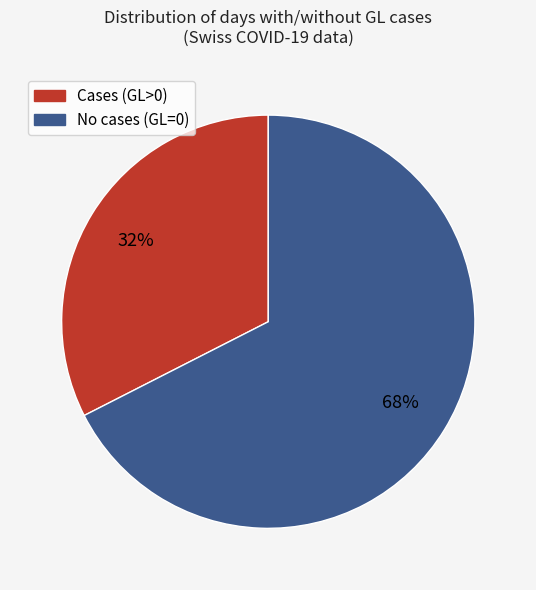

To the nearest percent, what is the average slice percentage?

50%